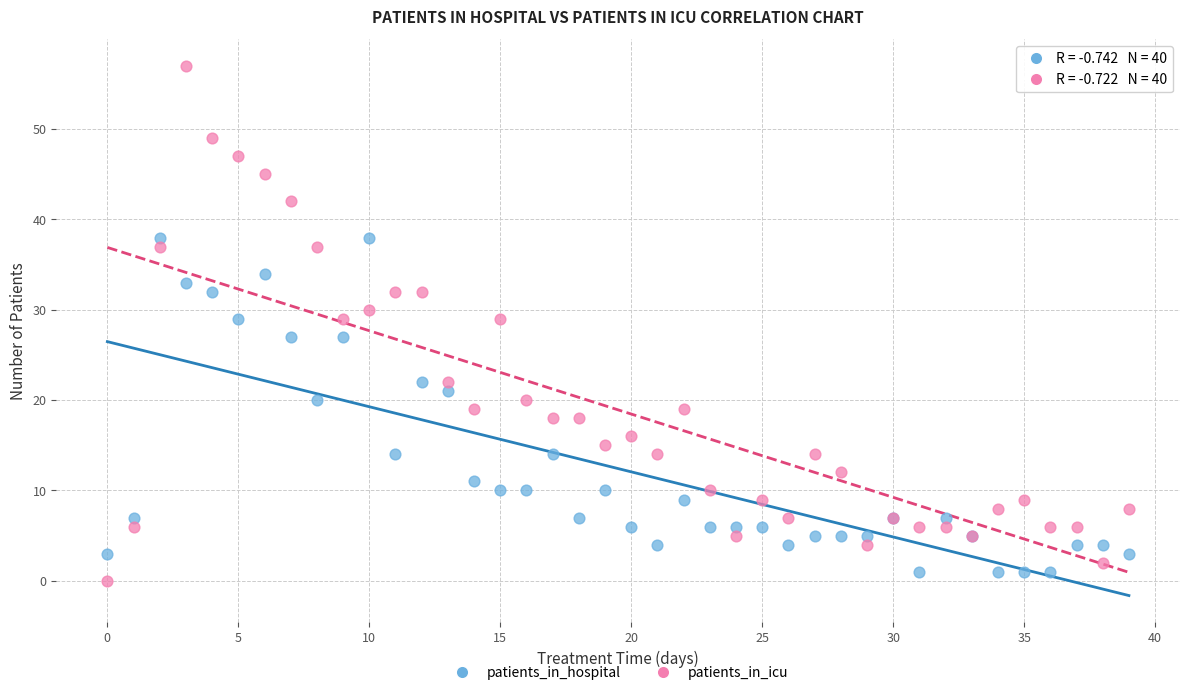

Which series reaches the minimum Y coordinate?

patients_in_icu